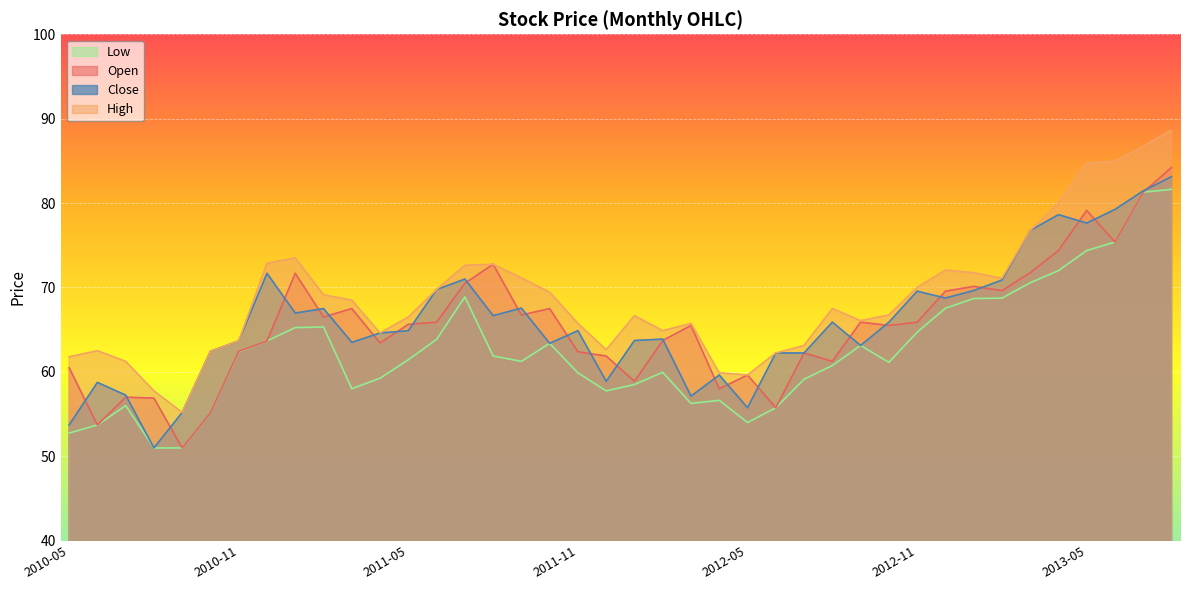

How many lines are shown in the chart?

4